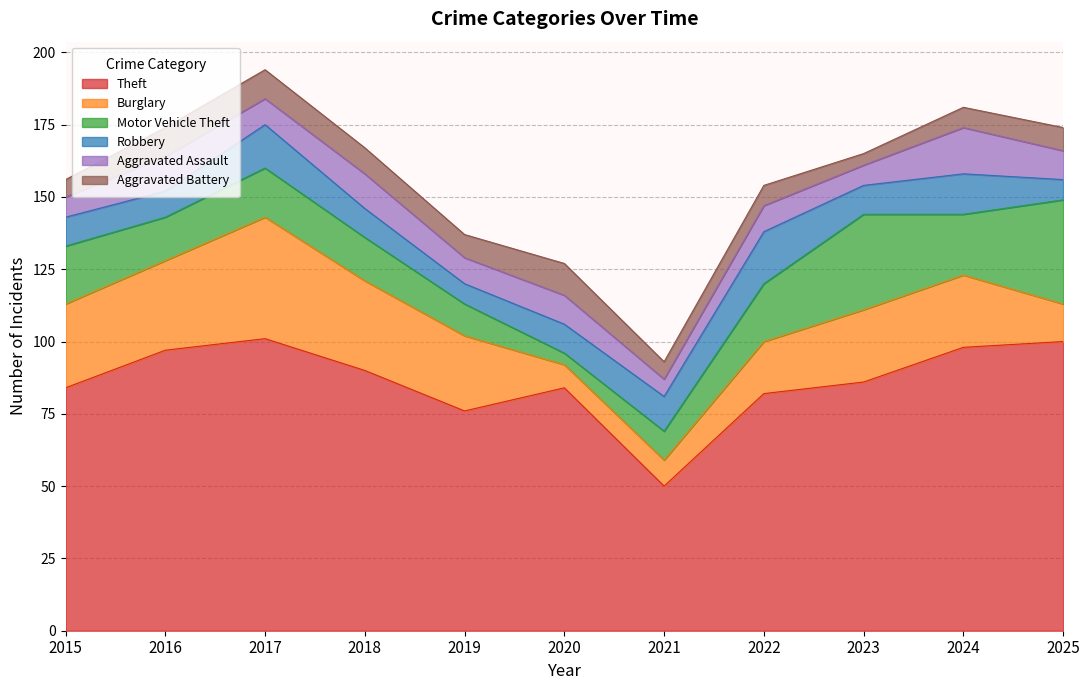

At which label is Theft closest to 75?

2019